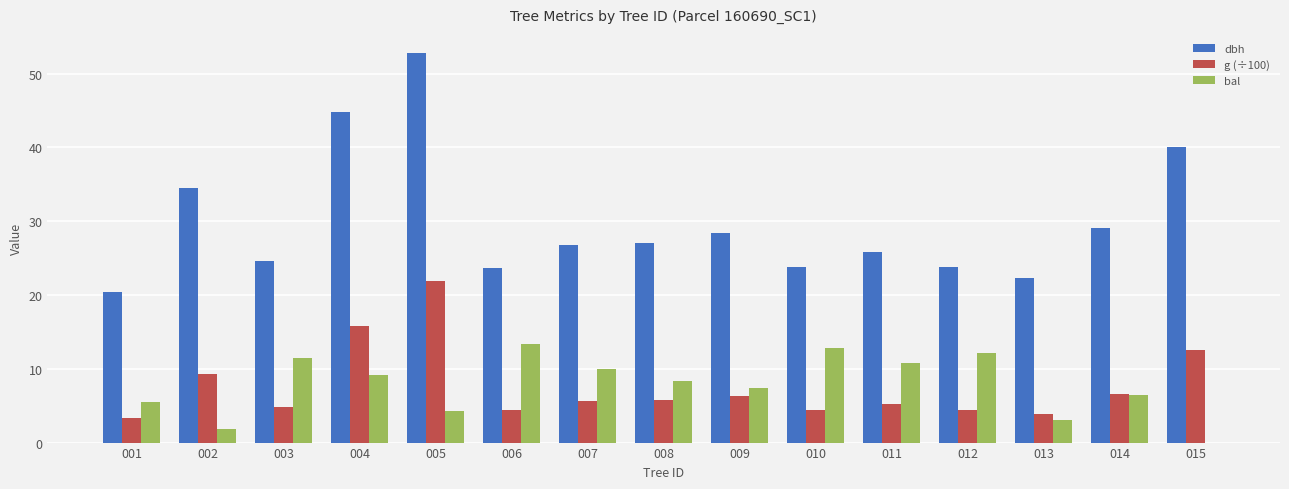

What is the sum of the g (÷100) values at 003 and 014?

11.4